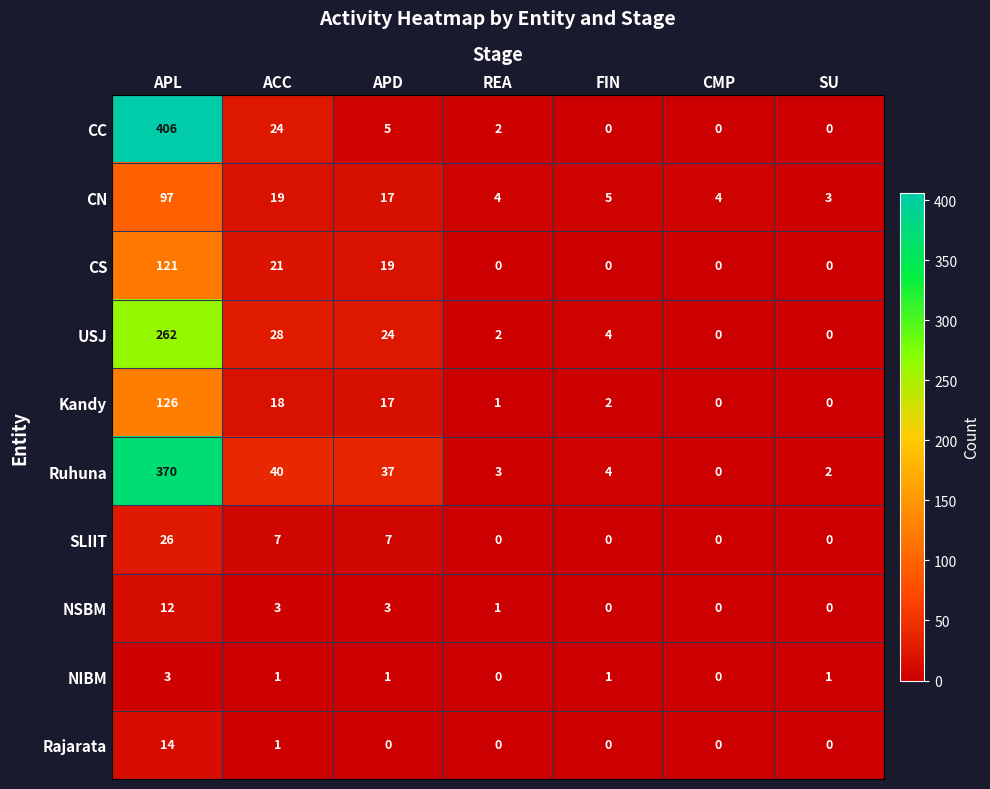

How many data points does each series have?

7